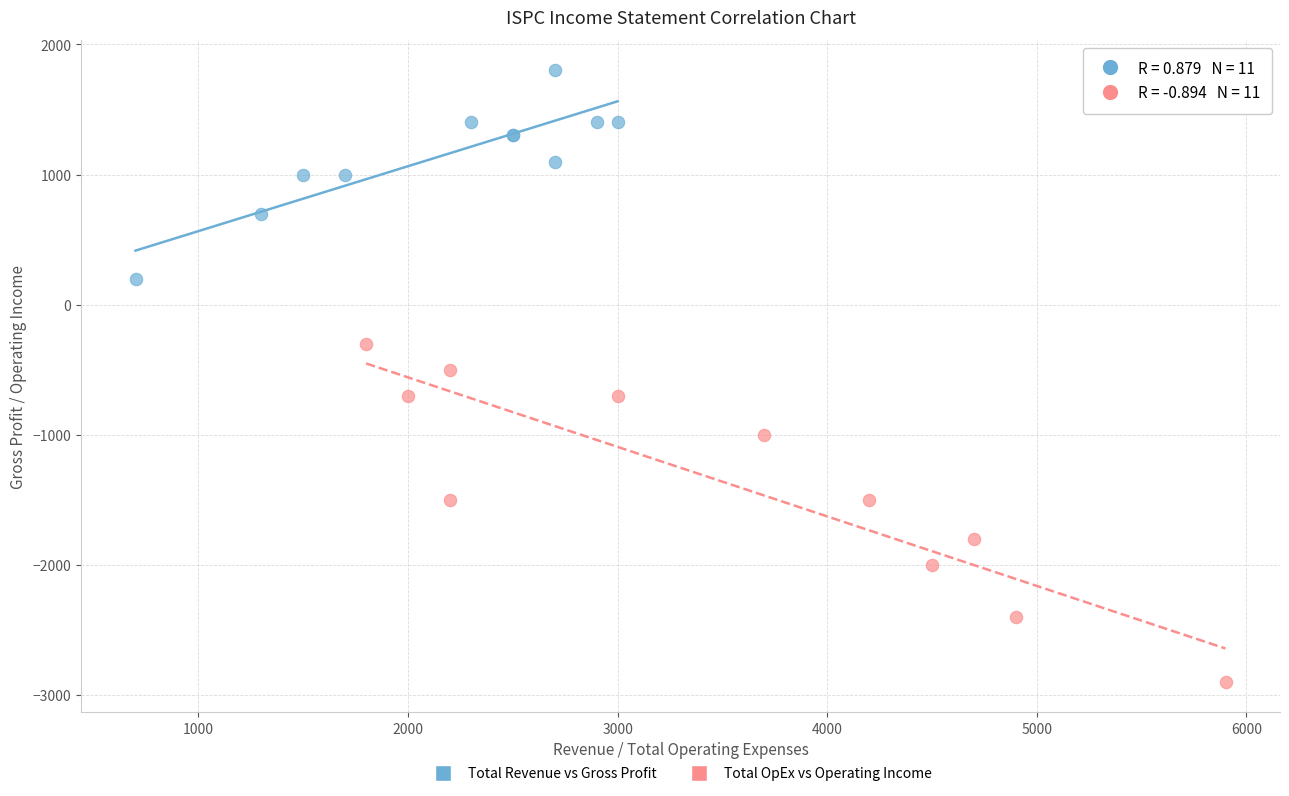

Which series contains the highest Y value?

Total Revenue vs Gross Profit